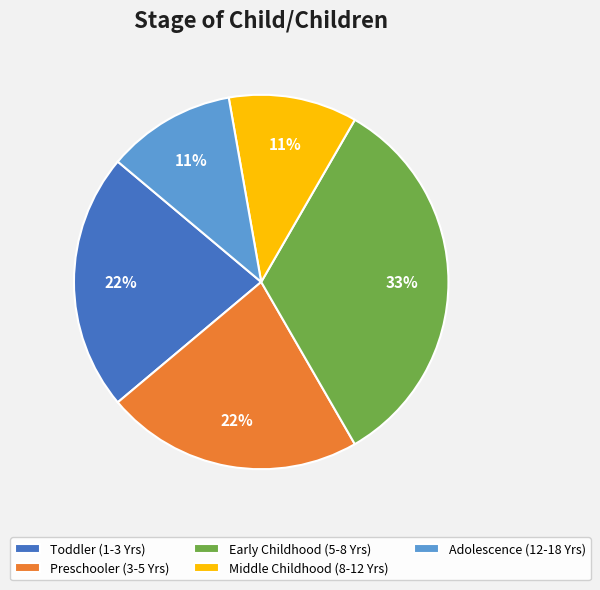

Does Preschooler (3-5 Yrs) account for over 50% of the chart?

No